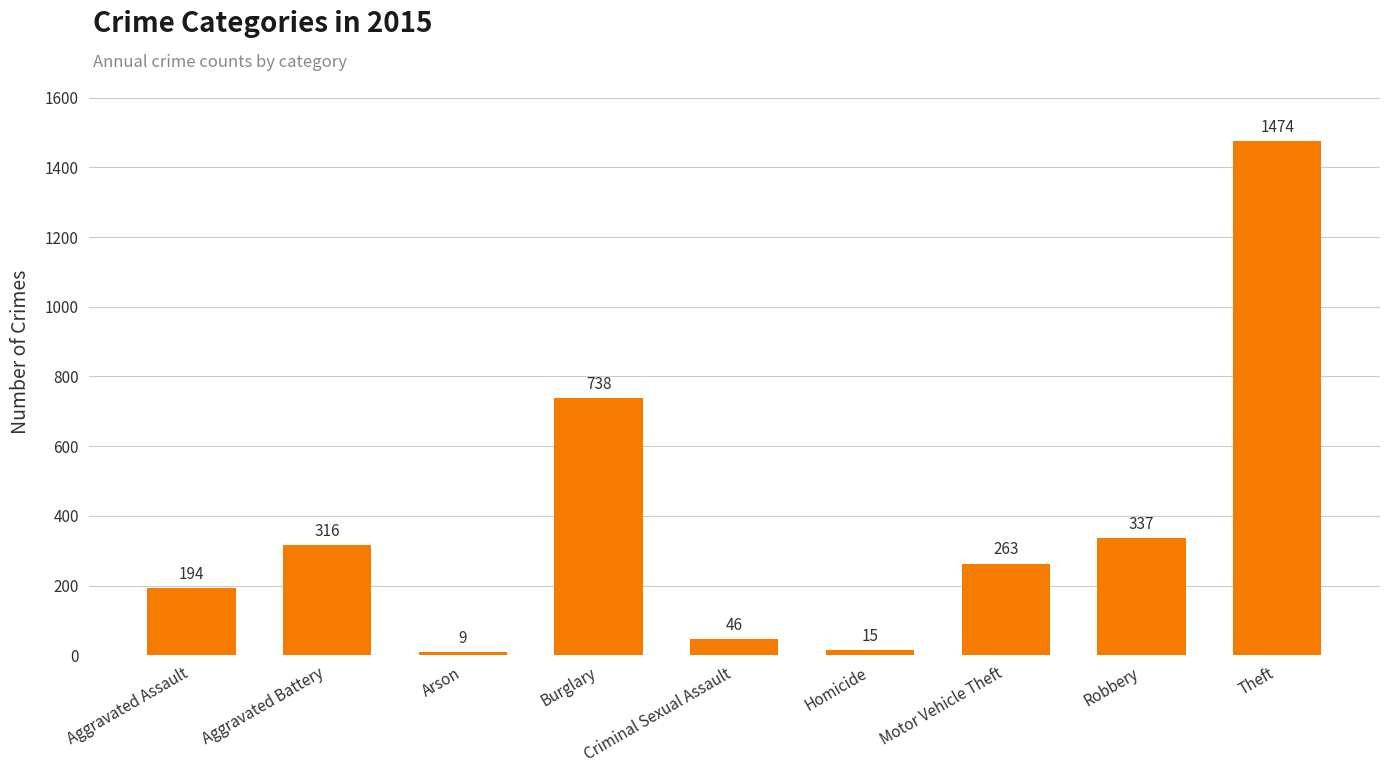

How many data points are less than 263?

4